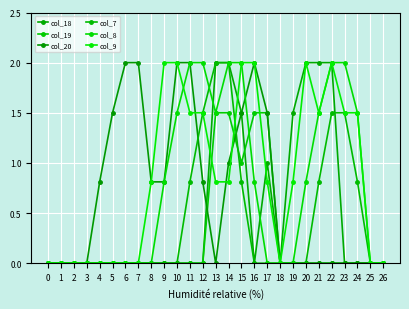

The col_19 series shows 0.0 at 8. True or false?

True